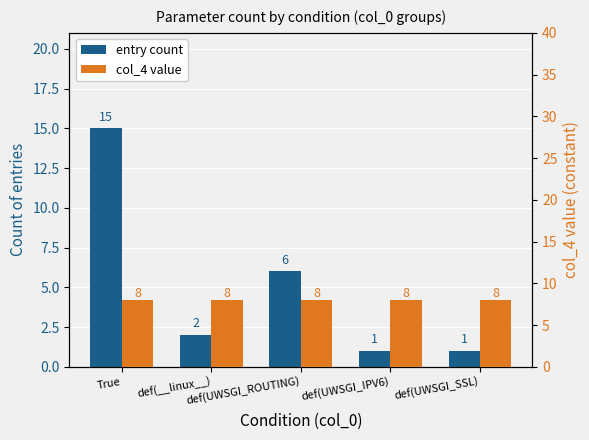

Are the bars grouped side by side (vs. stacked)?

Yes